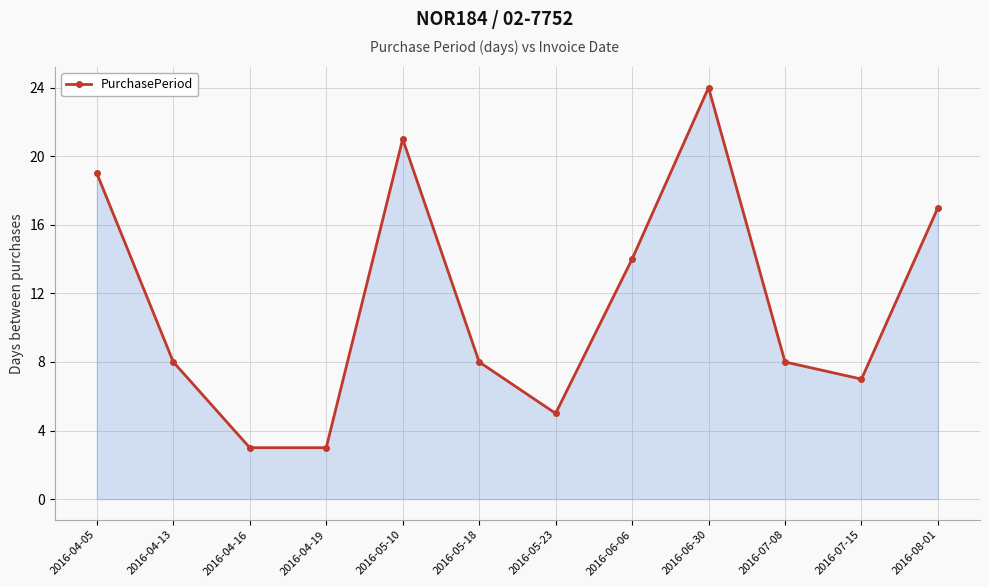

What is the value of the 11th point from the left?

7